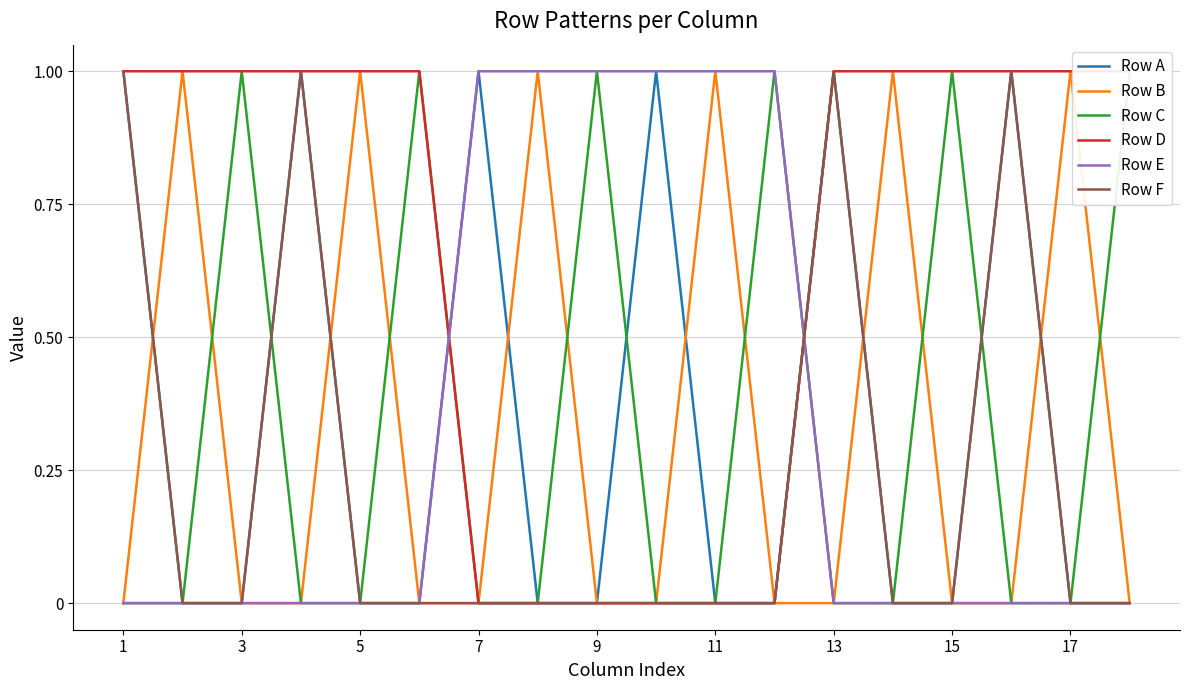

True or false: Row F has a value of -1 at 9.

False